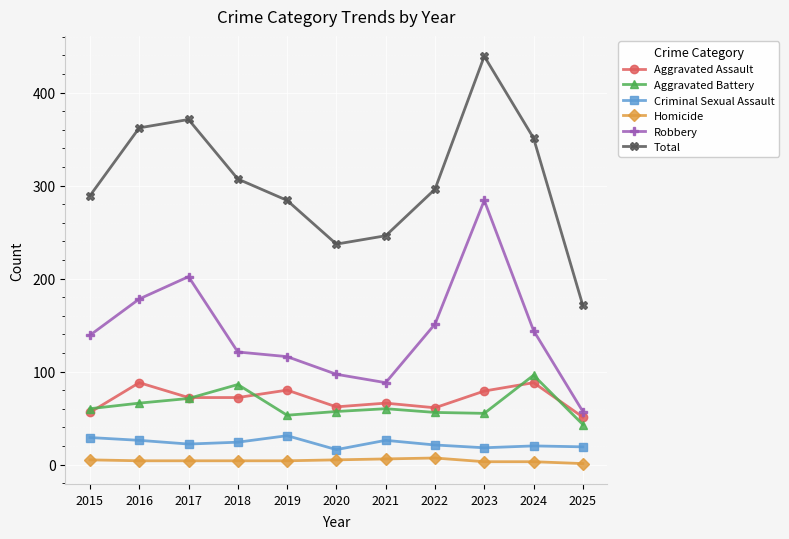

How many lines are shown in the chart?

6